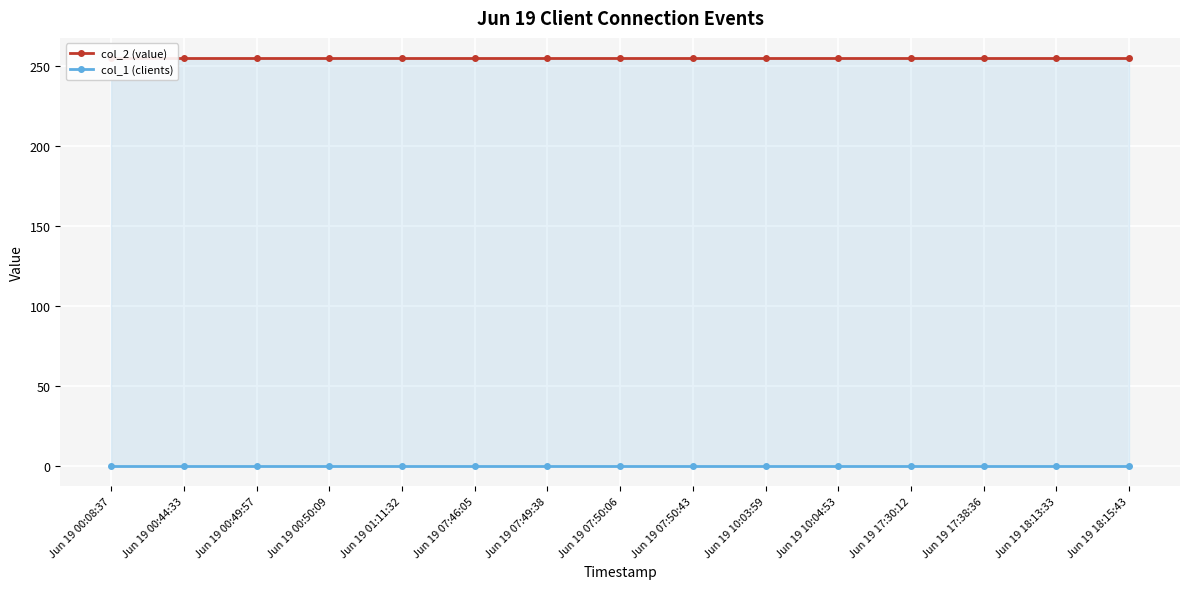

What is the highest value of the col_2 (value) series?

255